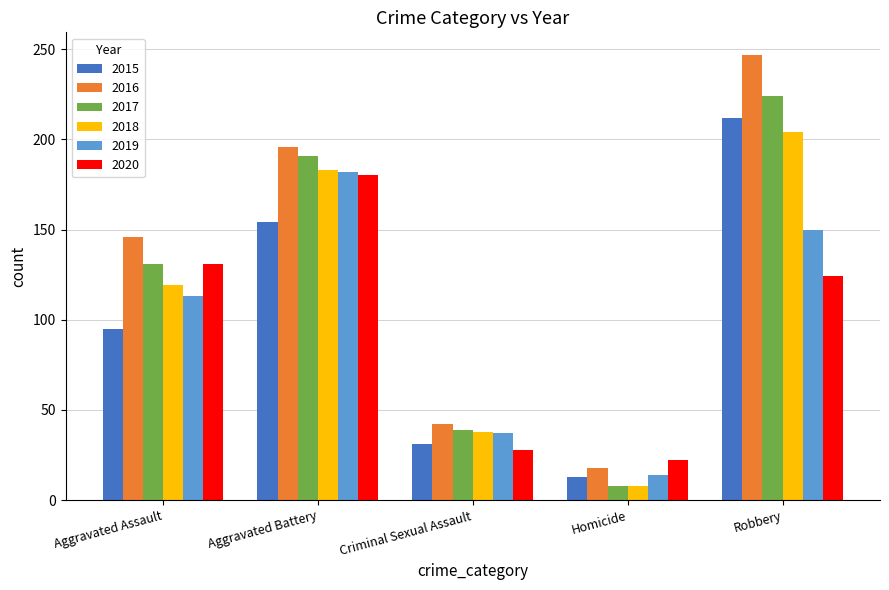

Is it true that 2016 equals 18 at Homicide?

True